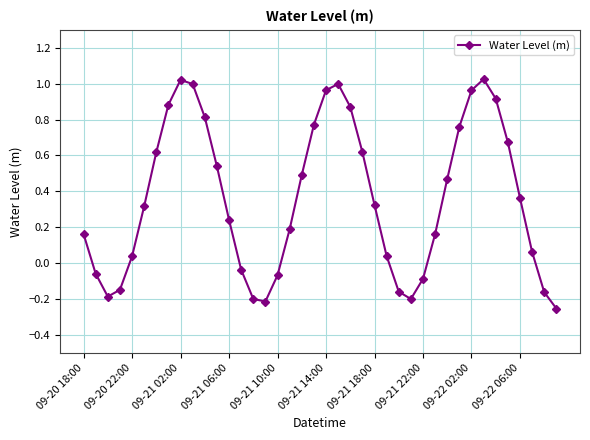

What is the sum of all values?

14.5